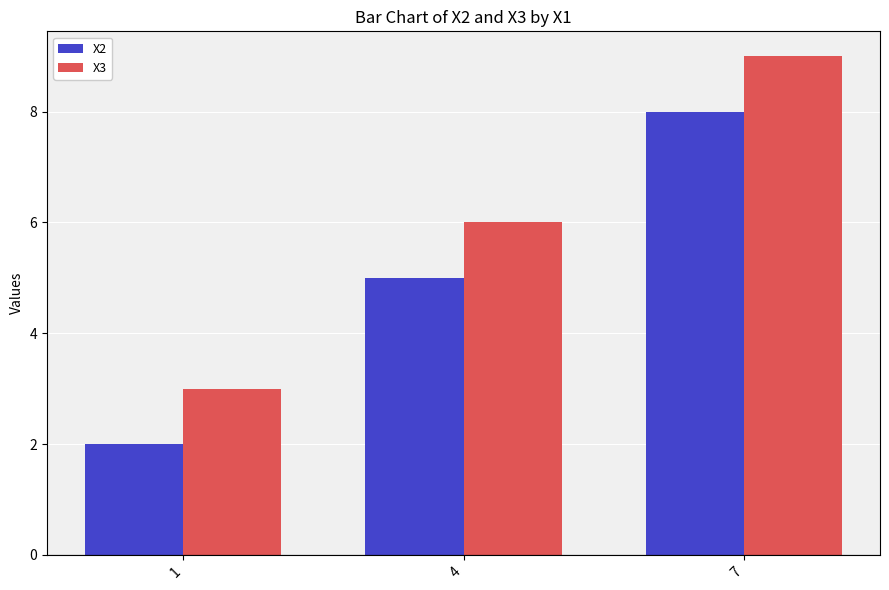

What is the value of the X2 bar at the 2nd from the left?

5